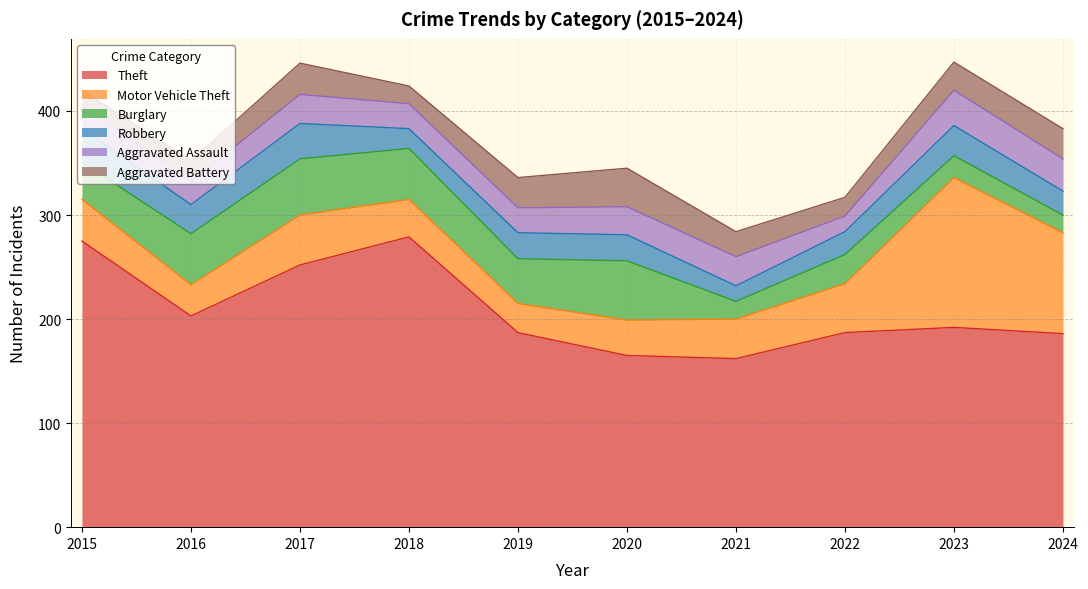

Reading left to right, extract all data points from this chart.

Theft: 2015=275	2016=203	2017=252	2018=279	2019=187	2020=165	2021=162	2022=187	2023=192	2024=186
Motor Vehicle Theft: 2015=40	2016=30	2017=48	2018=36	2019=28	2020=34	2021=38	2022=47	2023=144	2024=97
Burglary: 2015=36	2016=49	2017=54	2018=49	2019=43	2020=57	2021=17	2022=28	2023=21	2024=17
Robbery: 2015=32	2016=28	2017=34	2018=19	2019=25	2020=25	2021=15	2022=22	2023=29	2024=23
Aggravated Assault: 2015=22	2016=22	2017=28	2018=24	2019=24	2020=27	2021=28	2022=15	2023=34	2024=31
Aggravated Battery: 2015=15	2016=20	2017=30	2018=17	2019=29	2020=37	2021=24	2022=18	2023=27	2024=29